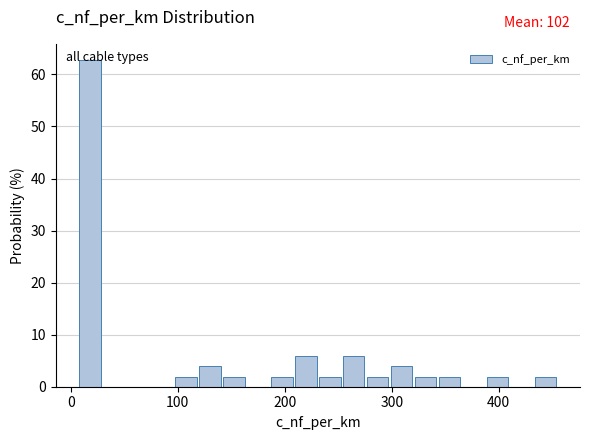

Around what value on the x-axis is the tallest bar? Give the approximate position of its centre, as read against the axis.

20